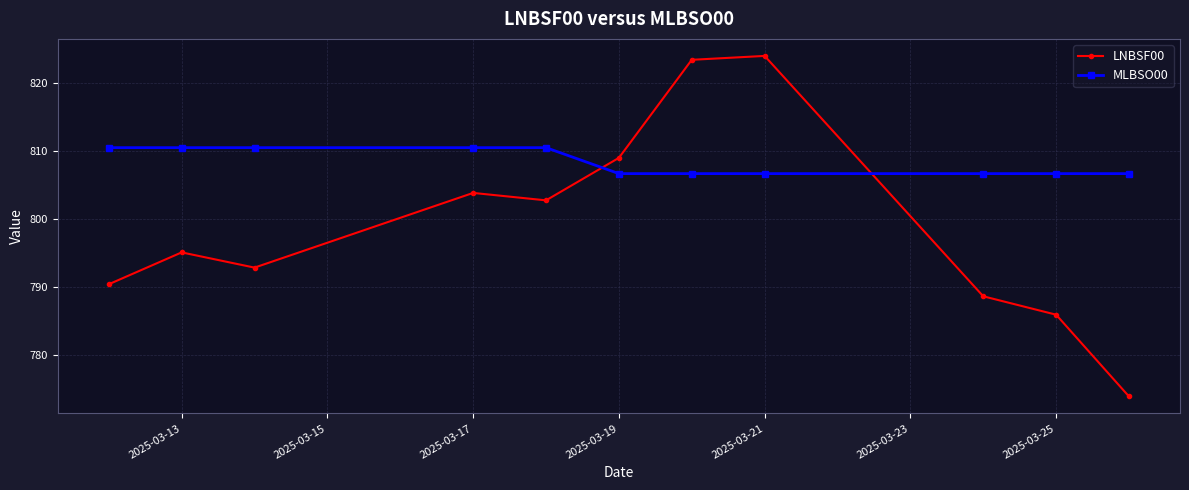

Reading left to right, list all the values displayed in this chart.

LNBSF00: 790.4	795.1	792.8	803.8	802.7	809.0	823.4	823.9	788.6	785.9	773.9
MLBSO00: 810.5	810.5	810.5	810.5	810.5	806.7	806.7	806.7	806.7	806.7	806.7